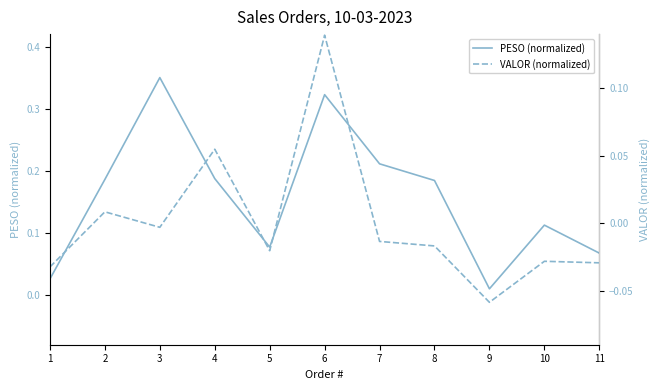

True or false: VALOR (normalized) and PESO (normalized) cross at least once.

False